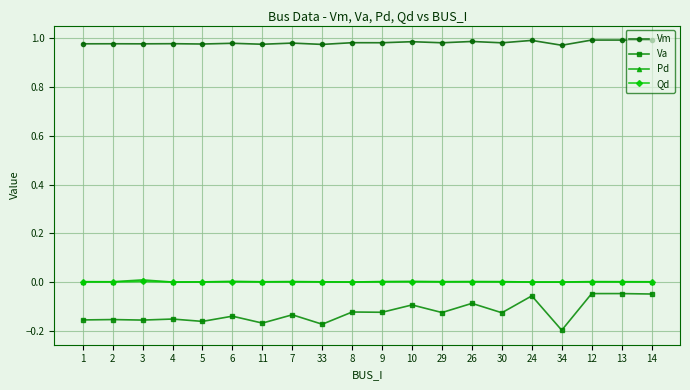

True or false: Va has a value of -0.0 at 12.

True